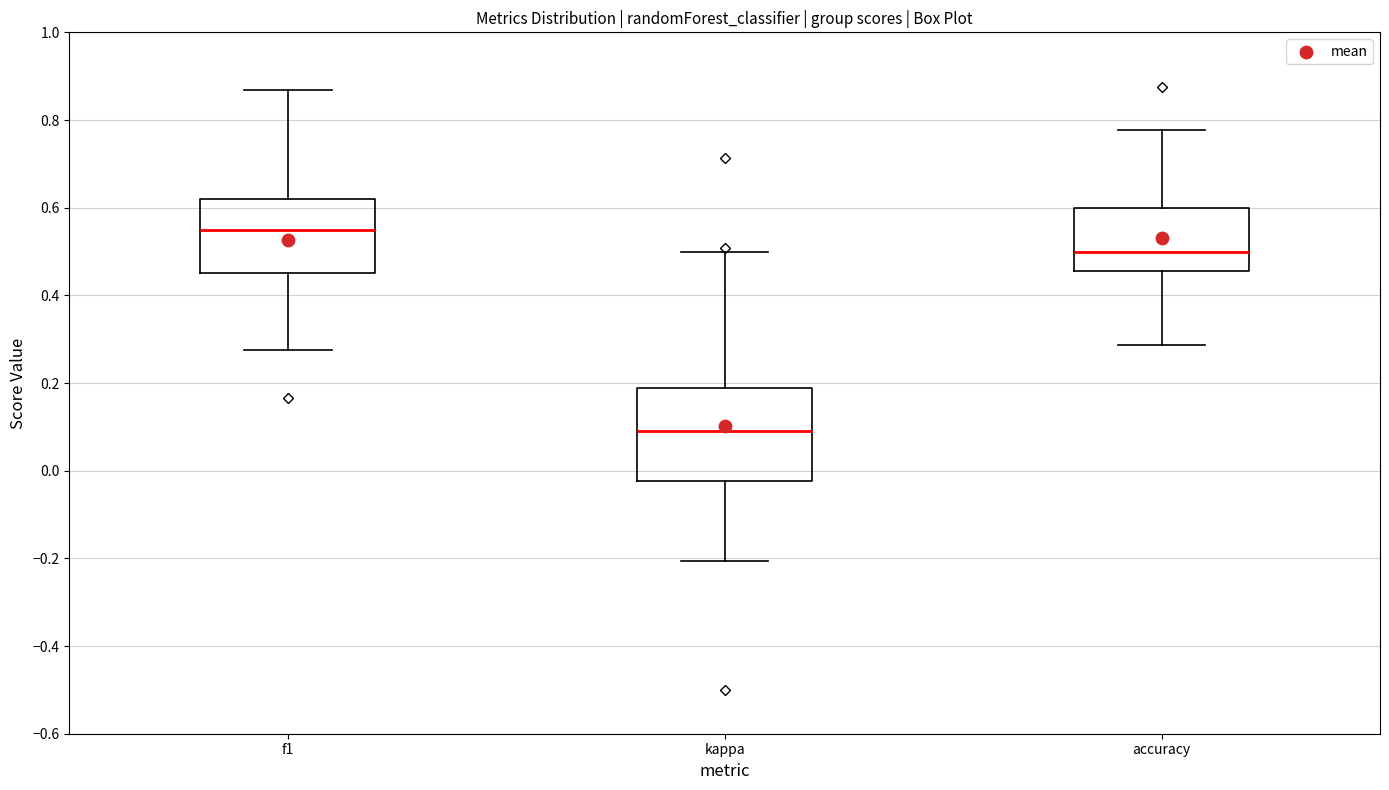

Where does the lower whisker of the box for accuracy end on the y-axis? The values are not printed on the chart, so give them approximately, as read against the axis.

0.28